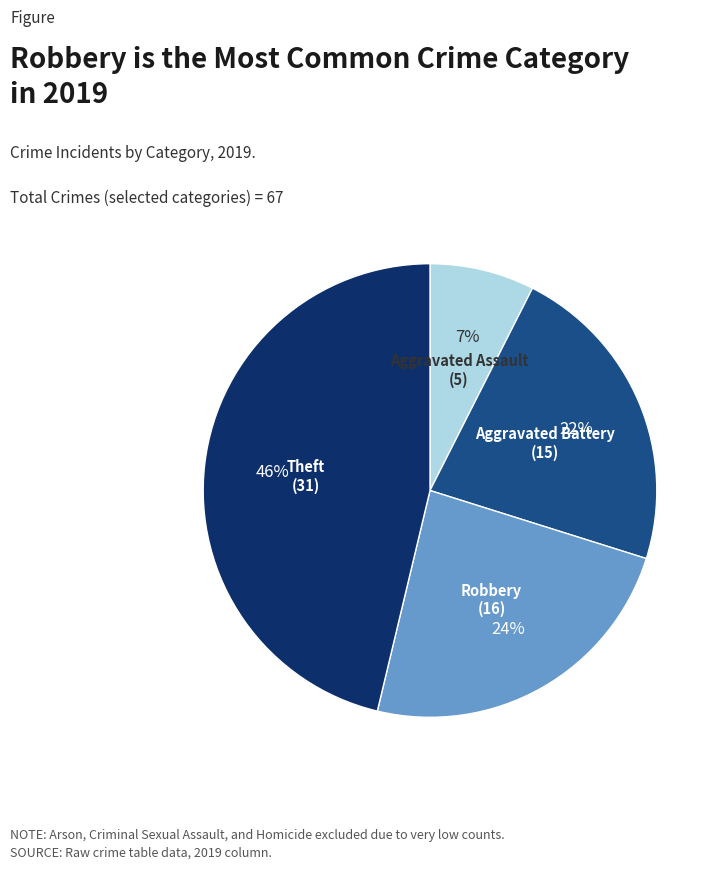

To the nearest percent, what is the average slice percentage?

25%